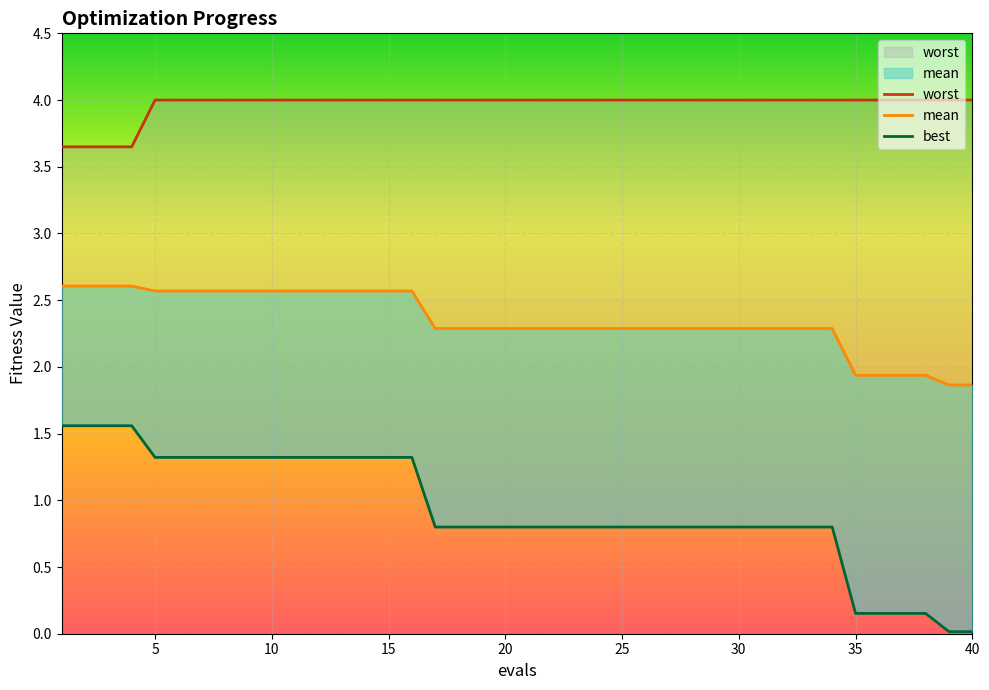

What is the value of the mean point at the 17th from the left?

2.3